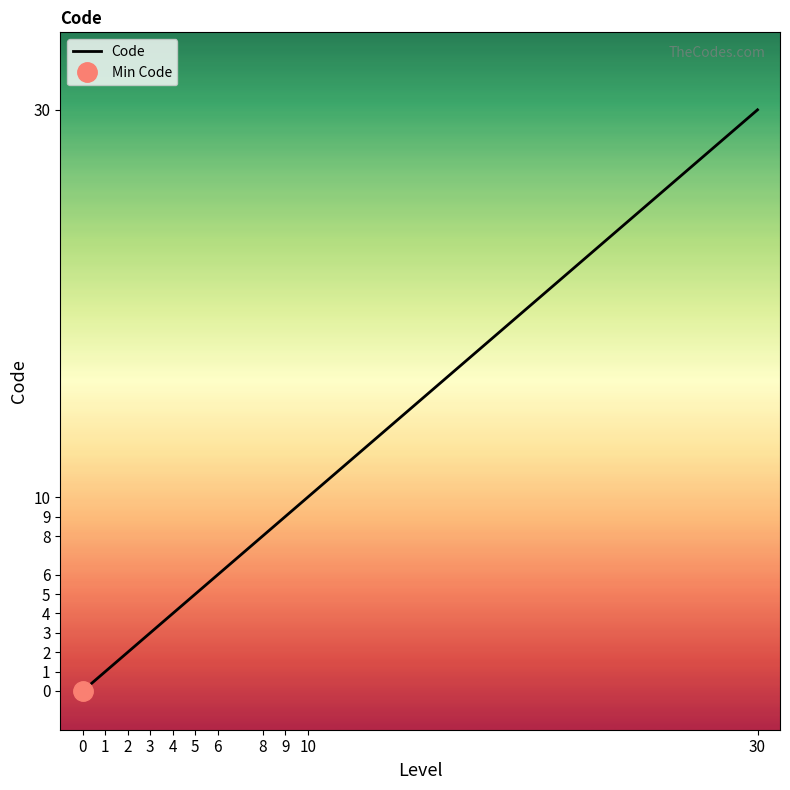

List the labels in order of value, smallest first.

0, 1, 2, 3, 4, 5, 6, 8, 9, 10, 30